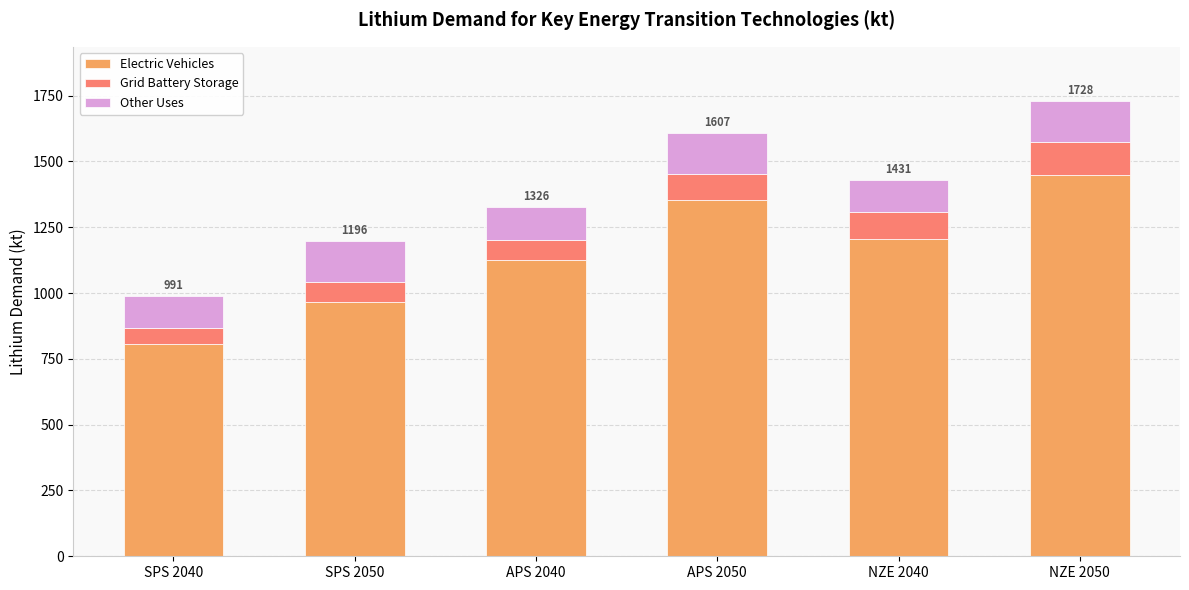

At which label does Electric Vehicles reach its minimum?

SPS 2040